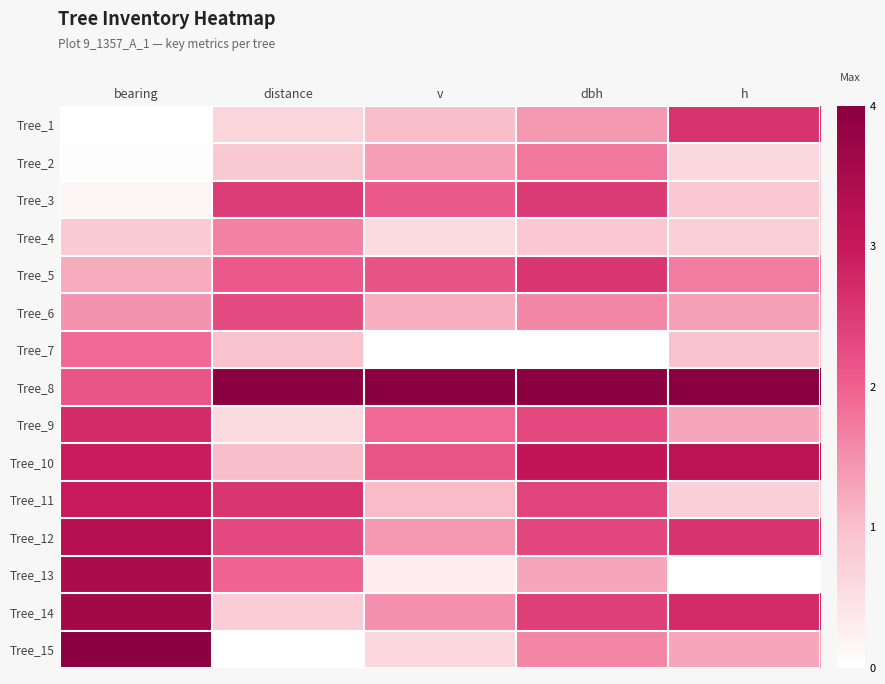

Reading left to right, extract all data points from this chart.

Tree_1: bearing=0.0	distance=0.2	v=0.3	dbh=0.4	h=0.7
Tree_2: bearing=0.0	distance=0.2	v=0.3	dbh=0.4	h=0.2
Tree_3: bearing=0.0	distance=0.6	v=0.5	dbh=0.6	h=0.2
Tree_4: bearing=0.2	distance=0.4	v=0.1	dbh=0.2	h=0.2
Tree_5: bearing=0.3	distance=0.5	v=0.5	dbh=0.6	h=0.4
Tree_6: bearing=0.4	distance=0.6	v=0.3	dbh=0.4	h=0.3
Tree_7: bearing=0.5	distance=0.2	v=0.0	dbh=0.0	h=0.2
Tree_8: bearing=0.5	distance=1.0	v=1.0	dbh=1.0	h=1.0
Tree_9: bearing=0.7	distance=0.1	v=0.5	dbh=0.6	h=0.3
Tree_10: bearing=0.7	distance=0.3	v=0.5	dbh=0.8	h=0.8
Tree_11: bearing=0.7	distance=0.6	v=0.3	dbh=0.6	h=0.2
Tree_12: bearing=0.8	distance=0.6	v=0.3	dbh=0.6	h=0.7
Tree_13: bearing=0.9	distance=0.5	v=0.1	dbh=0.3	h=0.0
Tree_14: bearing=0.9	distance=0.2	v=0.4	dbh=0.6	h=0.7
Tree_15: bearing=1.0	distance=0.0	v=0.2	dbh=0.4	h=0.3